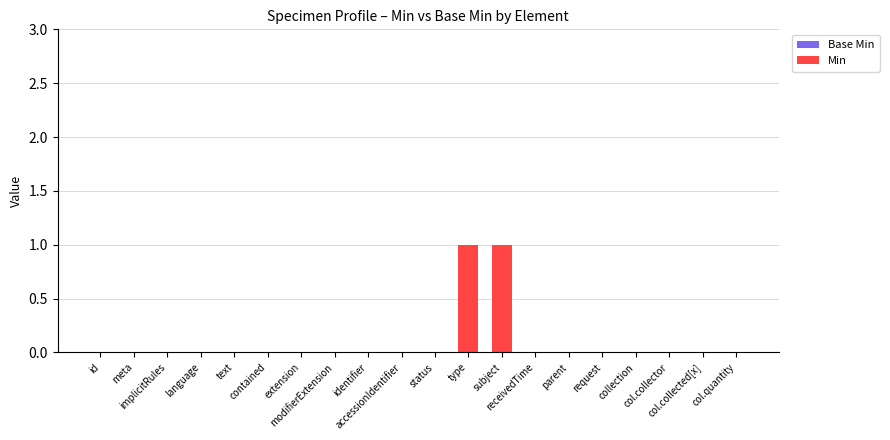

How many categories are shown in the chart?

20